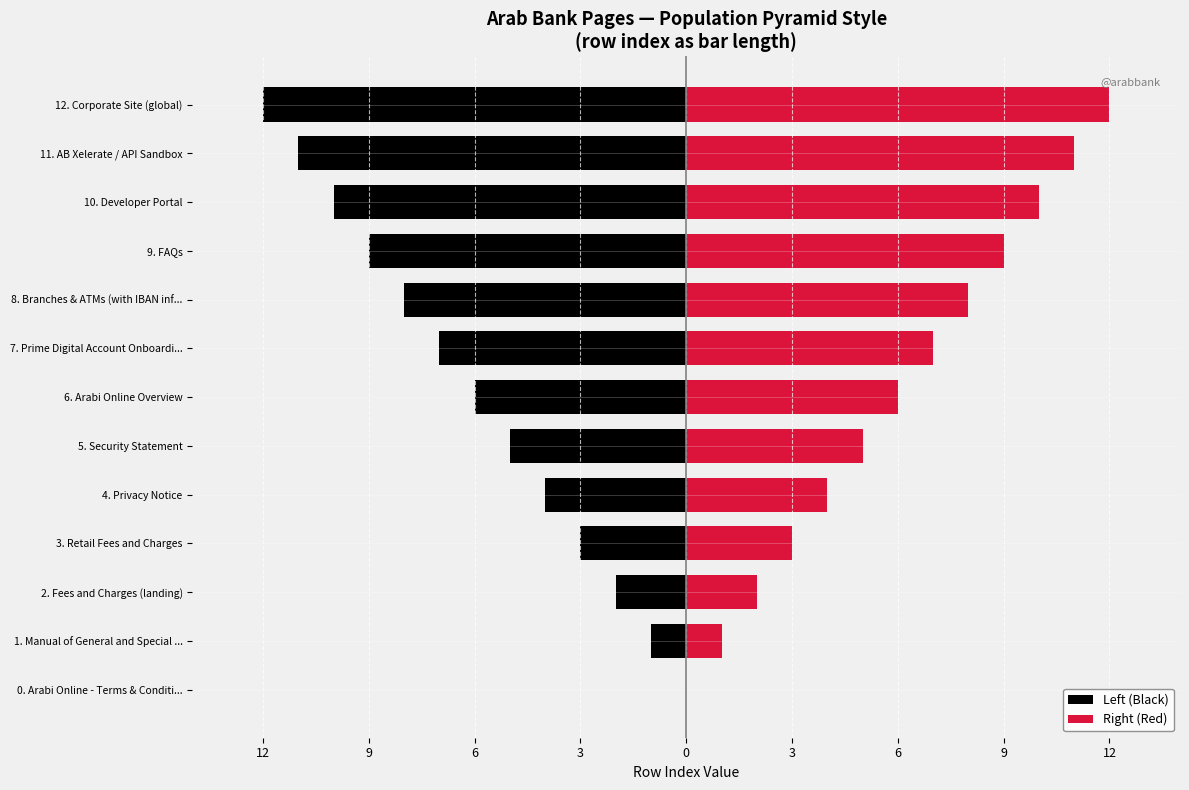

Reading left to right, what are all the values shown in this chart?

Left (Black): 0	-1	-2	-3	-4	-5	-6	-7	-8	-9	-10	-11	-12
Right (Red): 0	1	2	3	4	5	6	7	8	9	10	11	12